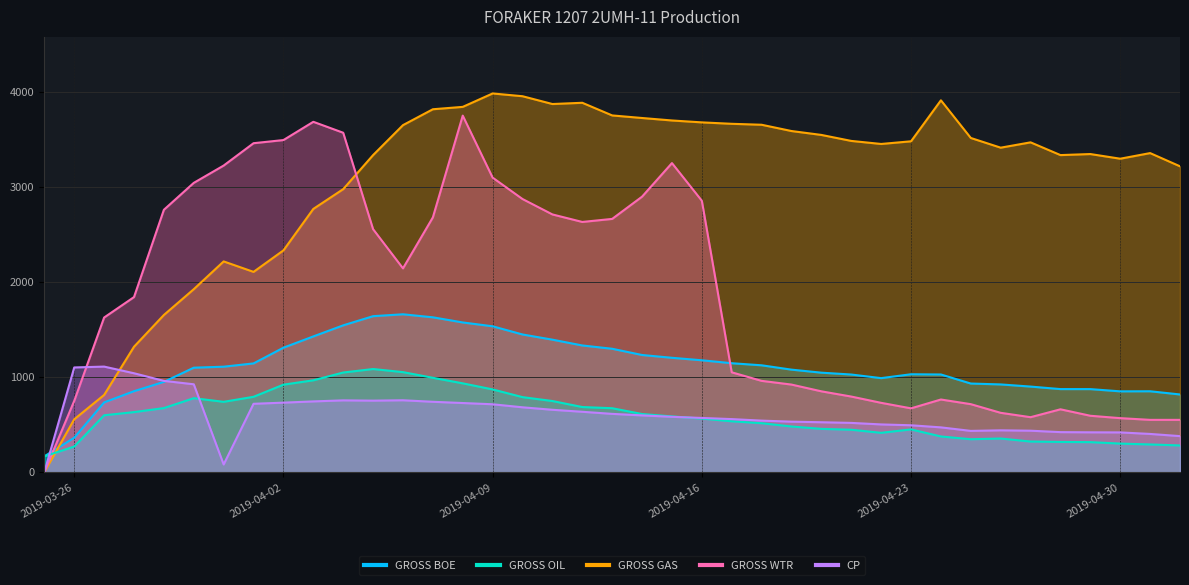

How many data points does each series have?

39